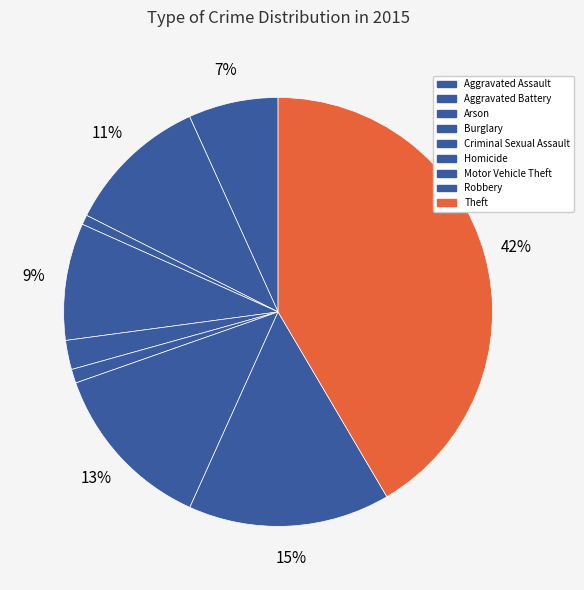

Which category has the biggest portion of the pie?

Theft